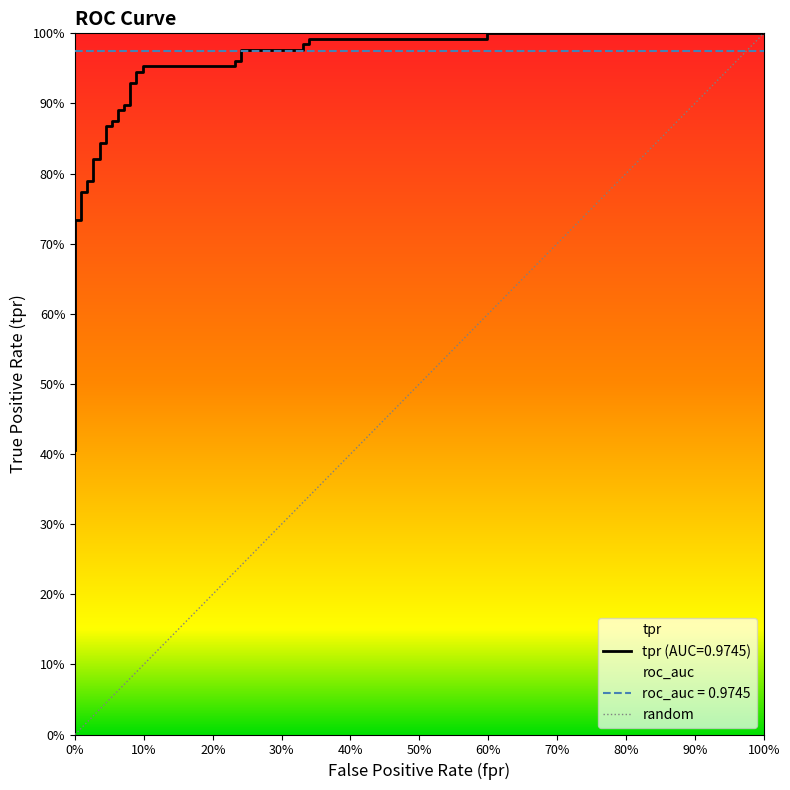

What is the average value?

0.9